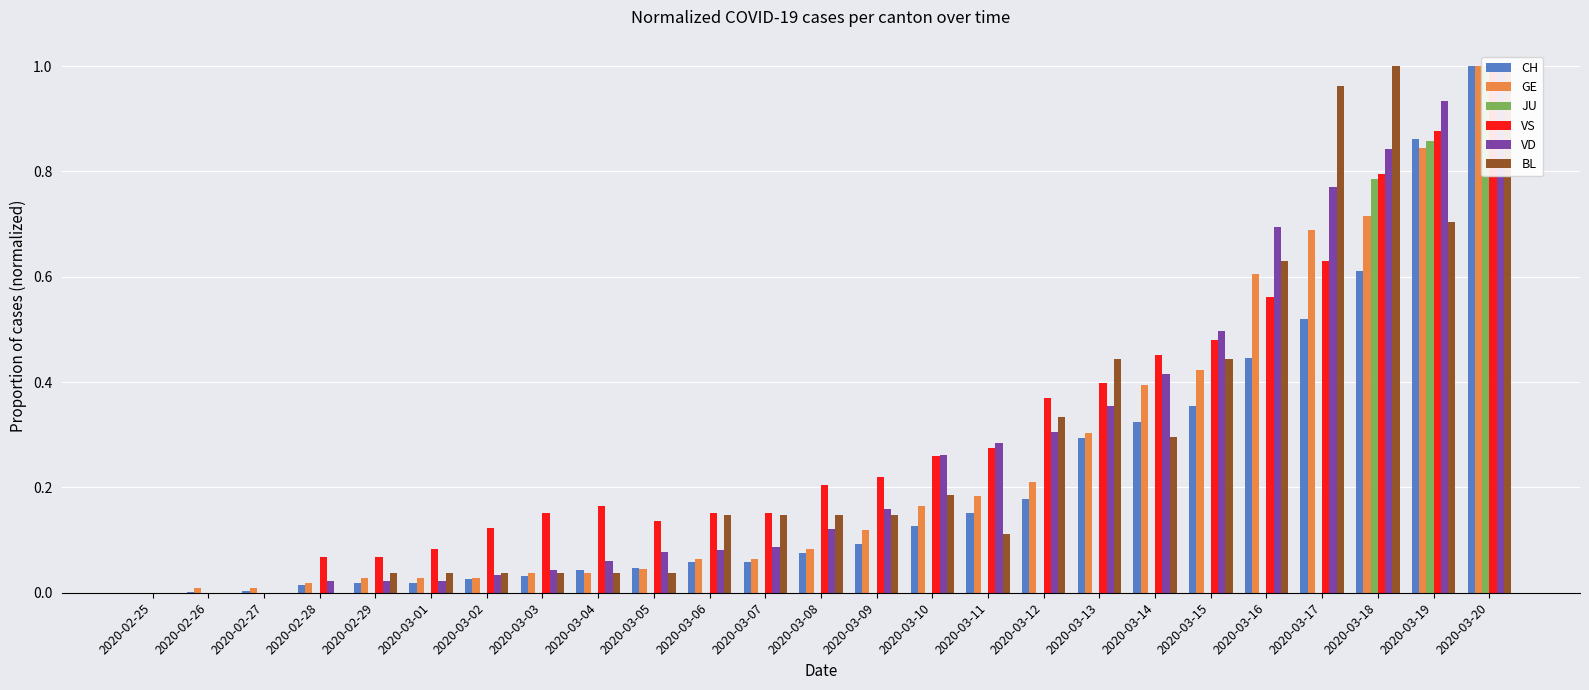

Which series has the widest spread of values?

CH